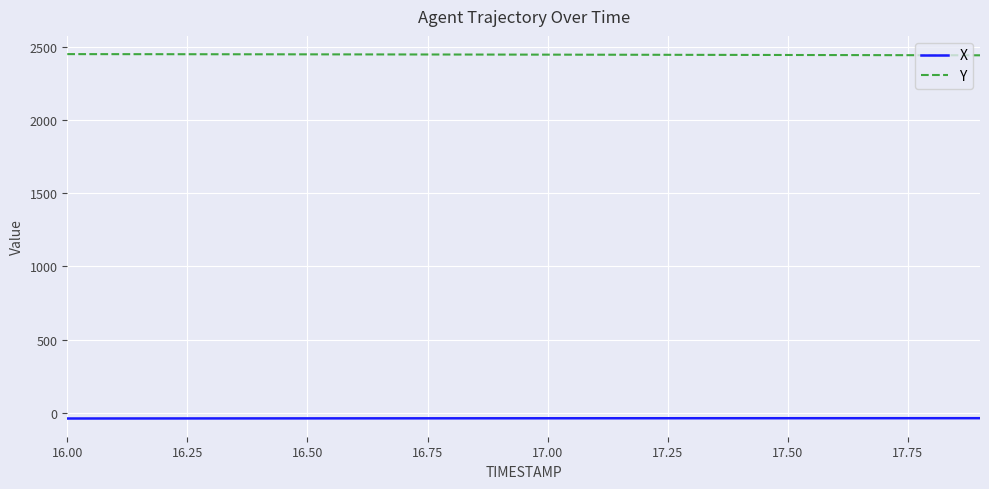

Is this an area chart (filled region under the line)?

No